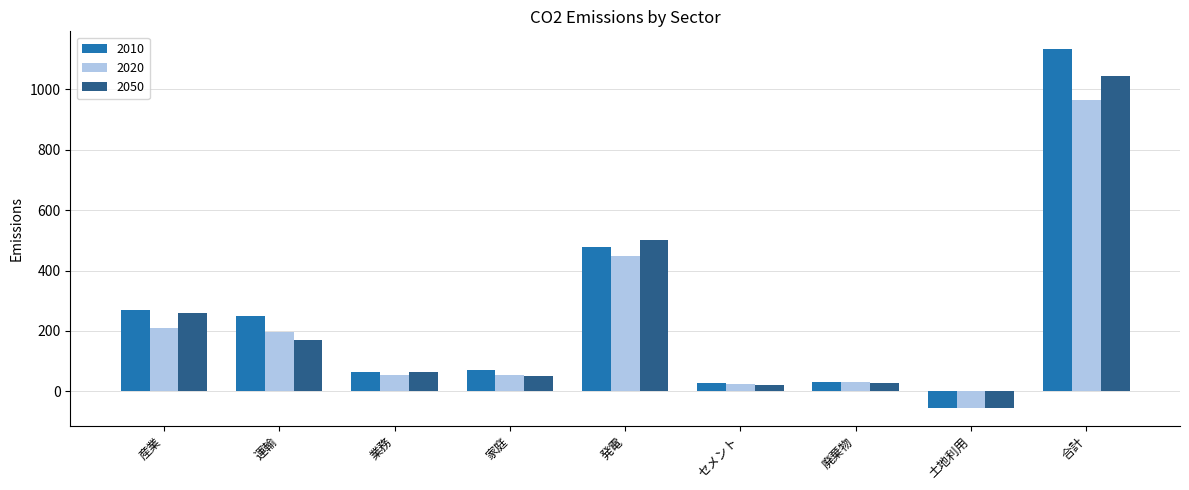

Which series has the largest range (max minus min)?

2010